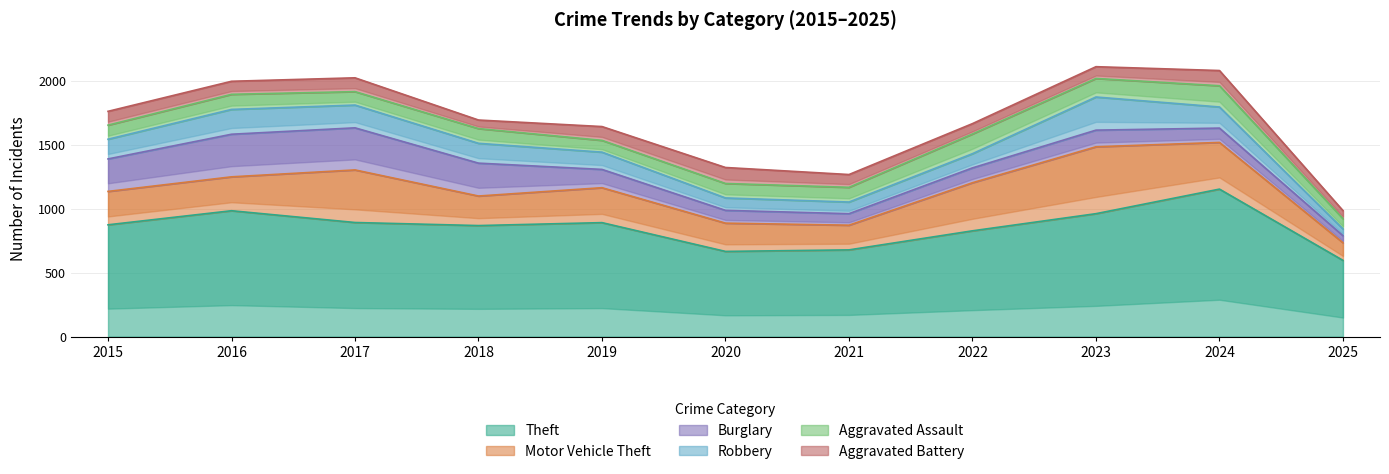

At which label does Robbery reach its minimum?

2025